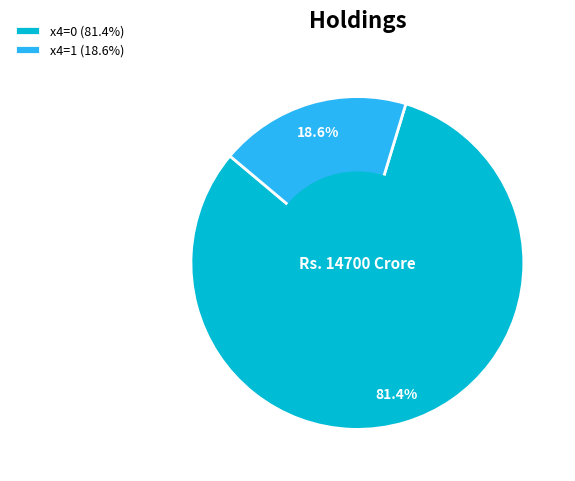

Count the number of slices in the pie.

2